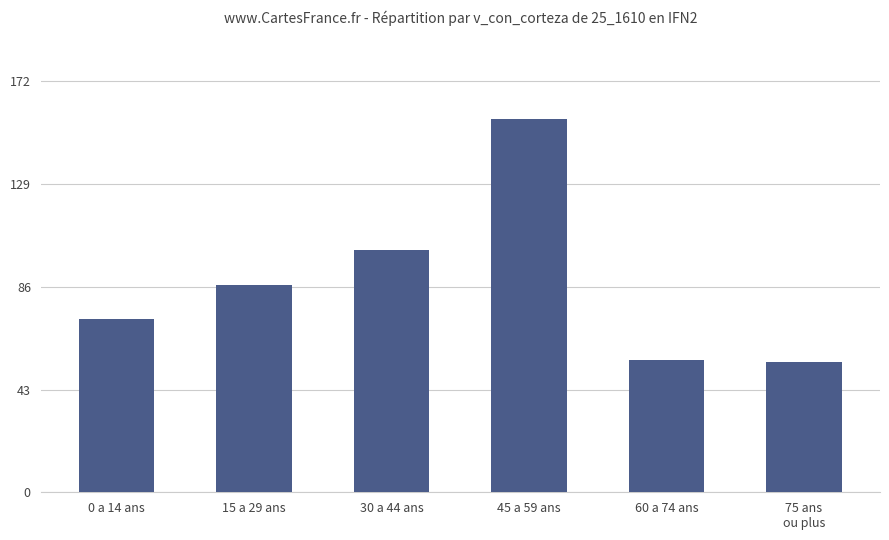

True or false: the data shows 48.6 at 30 a 44 ans.

False